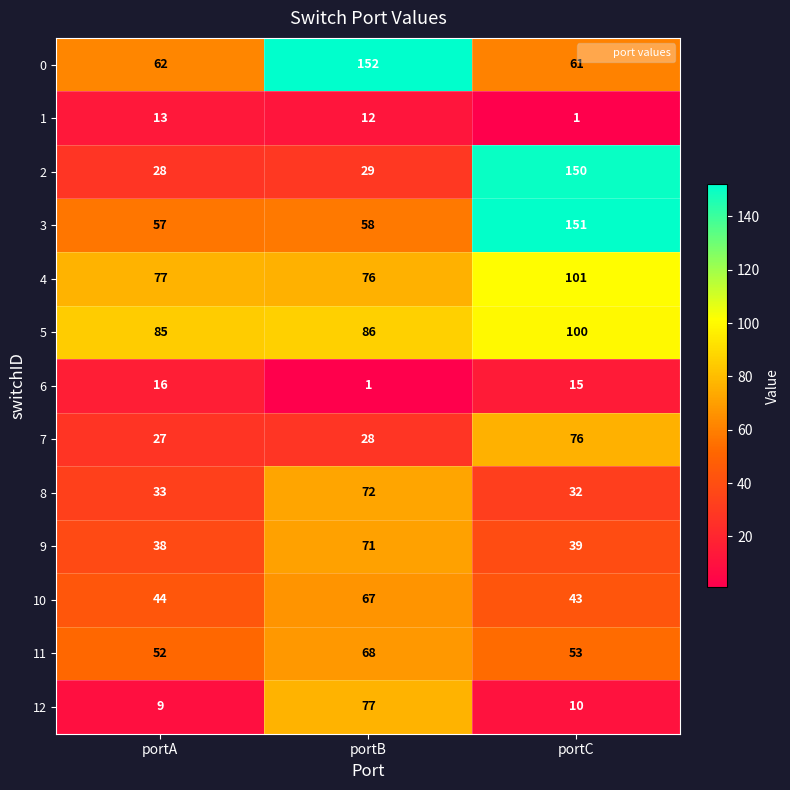

What is the sum of all 11 values?

173